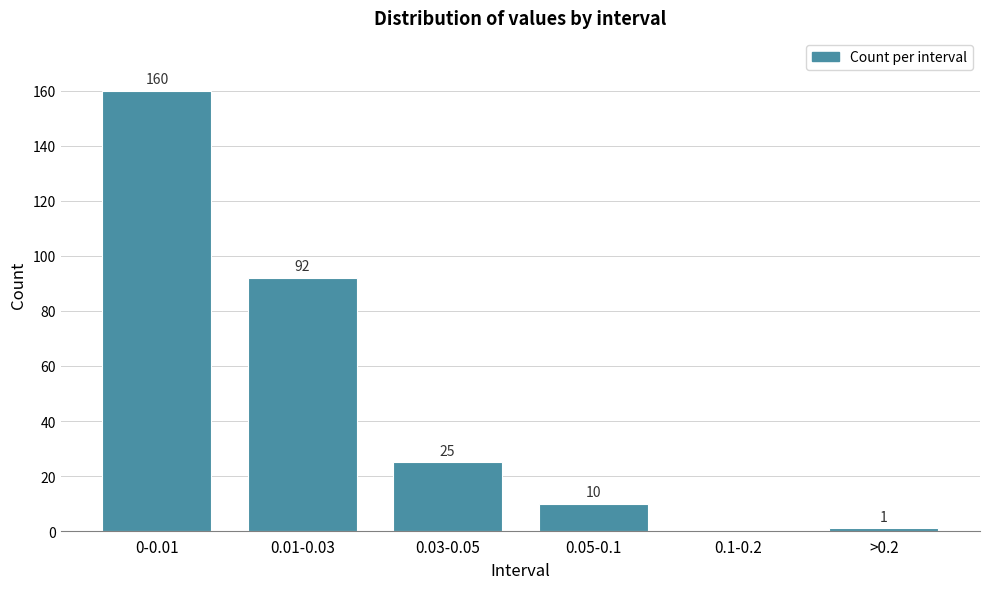

Reading left to right, extract all data points from this chart.

0-0.01=160	0.01-0.03=92	0.03-0.05=25	0.05-0.1=10	0.1-0.2=0	>0.2=1